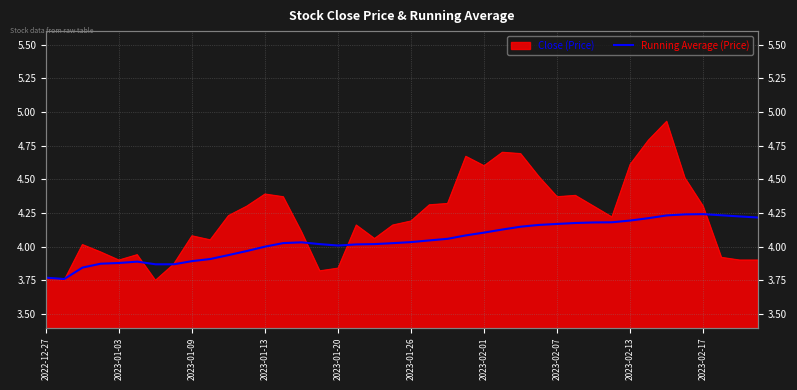

Between 39 and 14, which is larger?

39